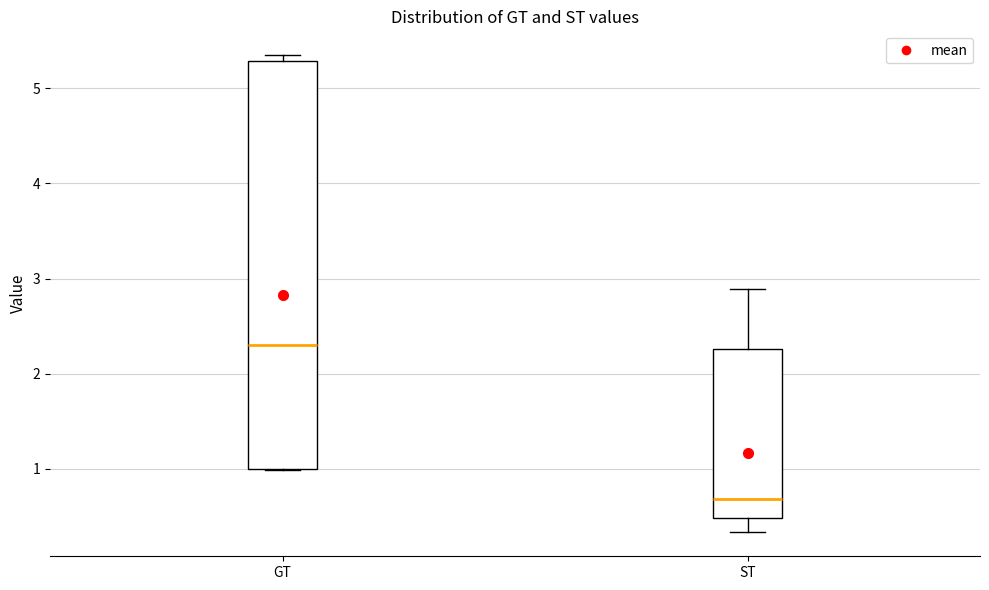

Reading left to right, transcribe this box plot: for each box, give where its median line is, the range the box spans, and where its two whiskers end, as read against the y-axis. The values are not printed on the chart, so give them approximately, as read against the axis.

GT: median 2.3, box 1.0 to 5.3, whiskers 1.0 to 5.3 (just above the box's upper edge)
ST: median 0.7, box 0.5 to 2.3, whiskers 0.3 to 2.9